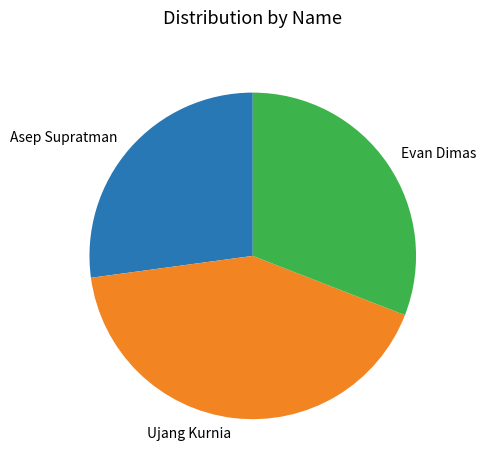

Does any single category account for the majority?

No